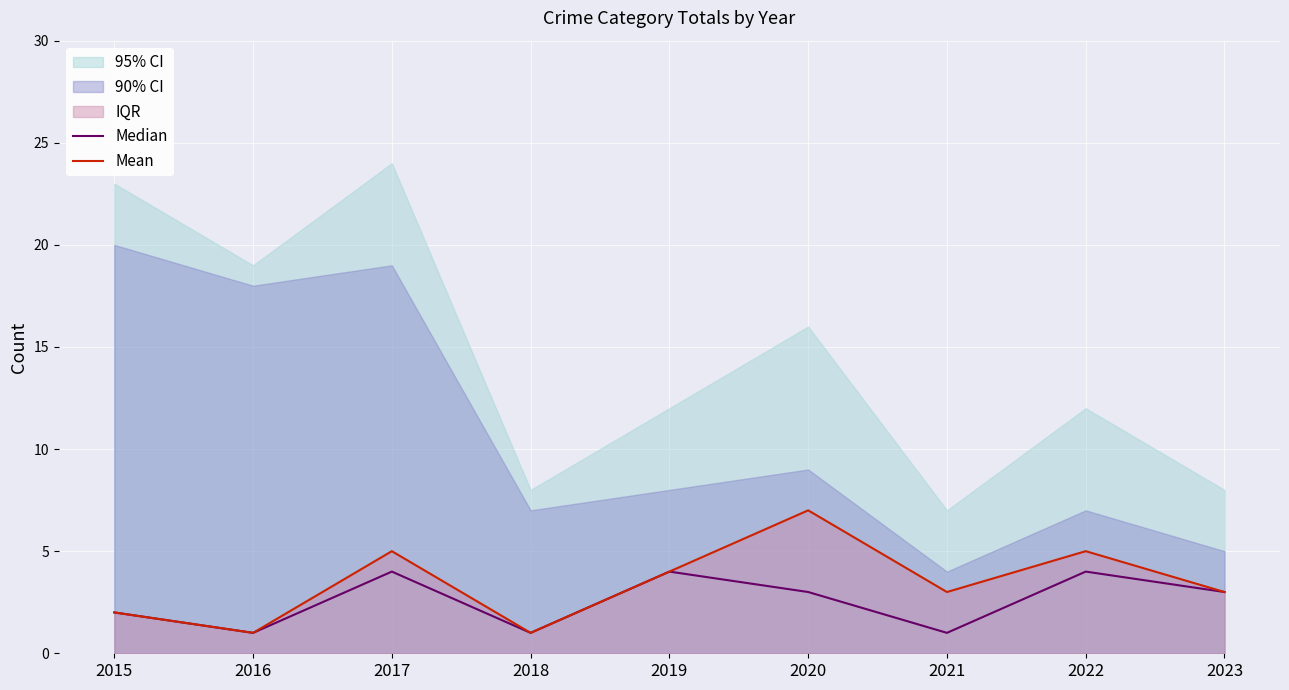

What is the minimum value for Mean?

1